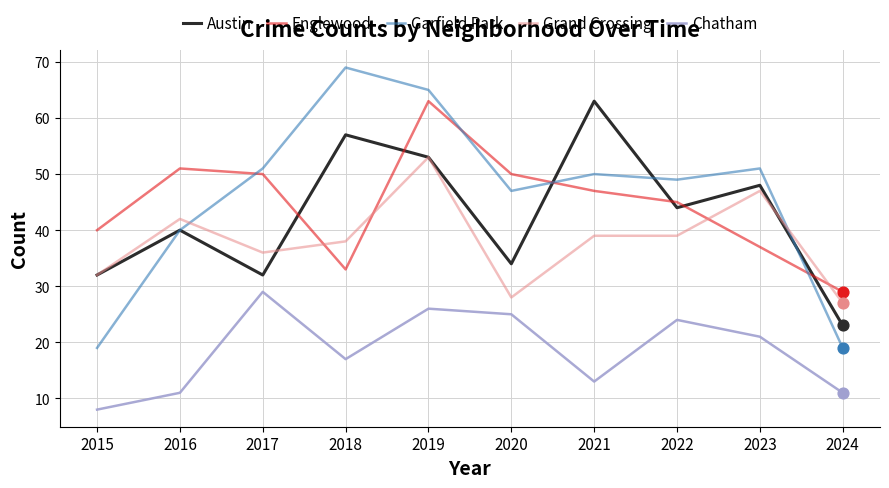

Between 2016 and 2024, which series saw the biggest shift?

Englewood